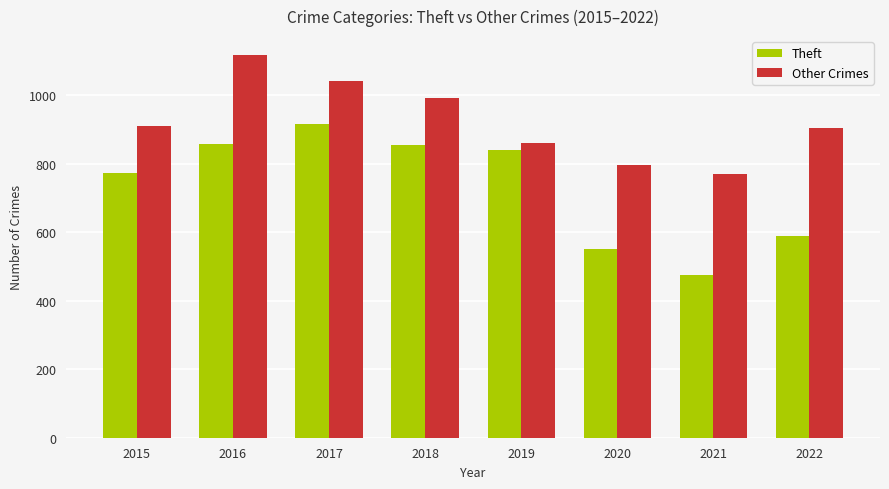

Which series has the largest range (max minus min)?

Theft